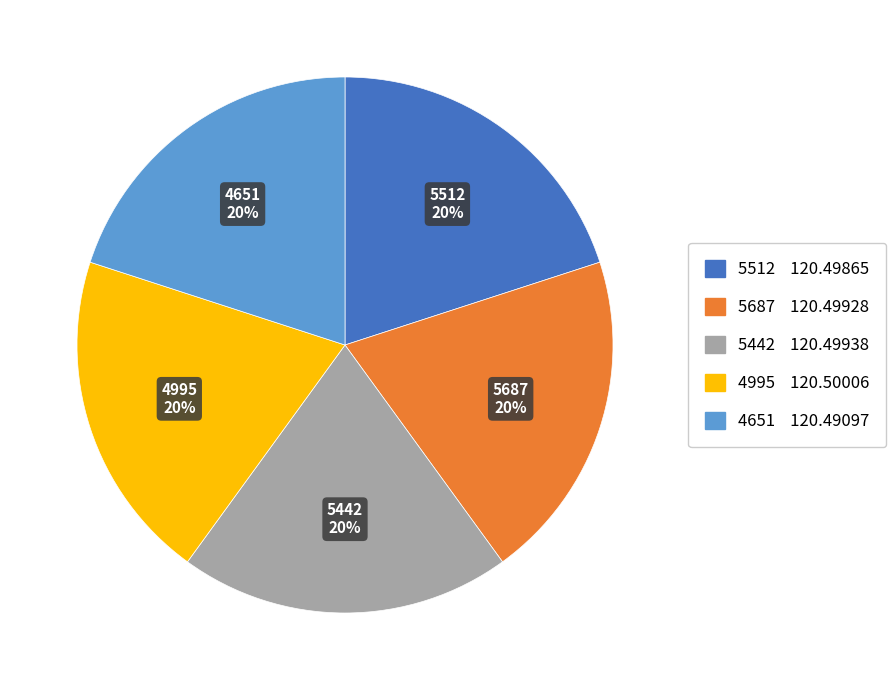

To the nearest percent, what portion does 5442 represent?

20%